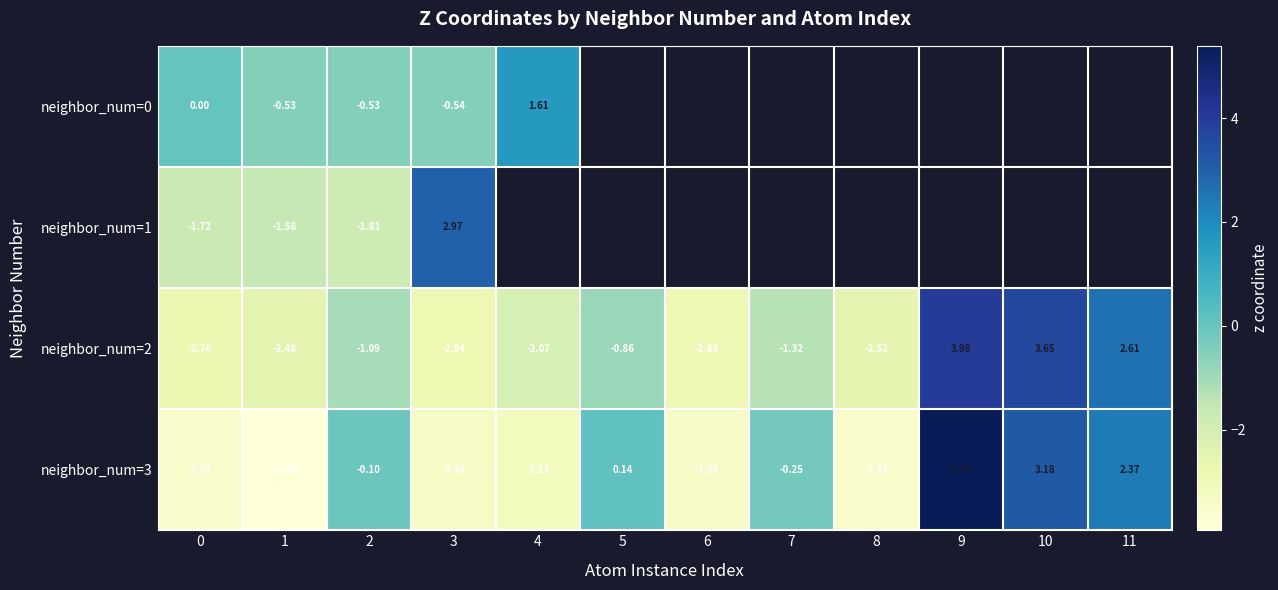

At which label does neighbor_num=3 first exceed 0?

5